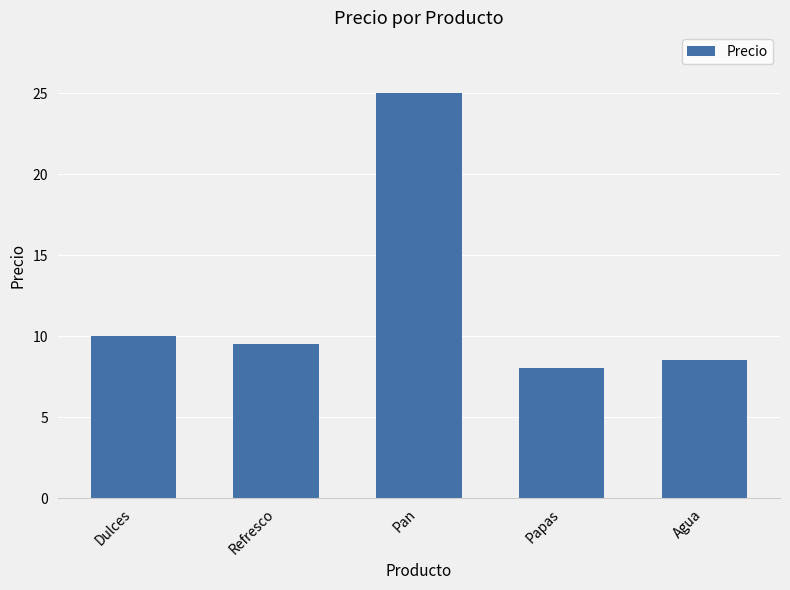

Reading left to right, what are all the values shown in this chart?

Dulces=10.0	Refresco=9.5	Pan=25.0	Papas=8.0	Agua=8.5